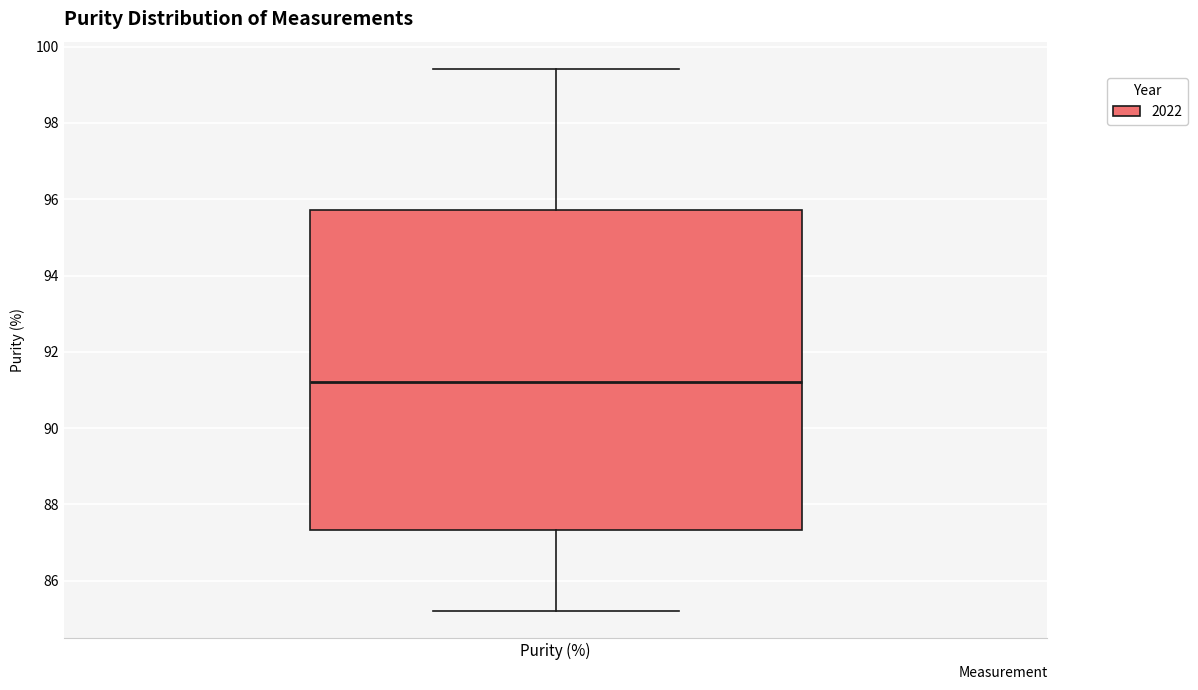

Where is the lower edge of the box for Purity (%) on the y-axis? The values are not printed on the chart, so give them approximately, as read against the axis.

87.4